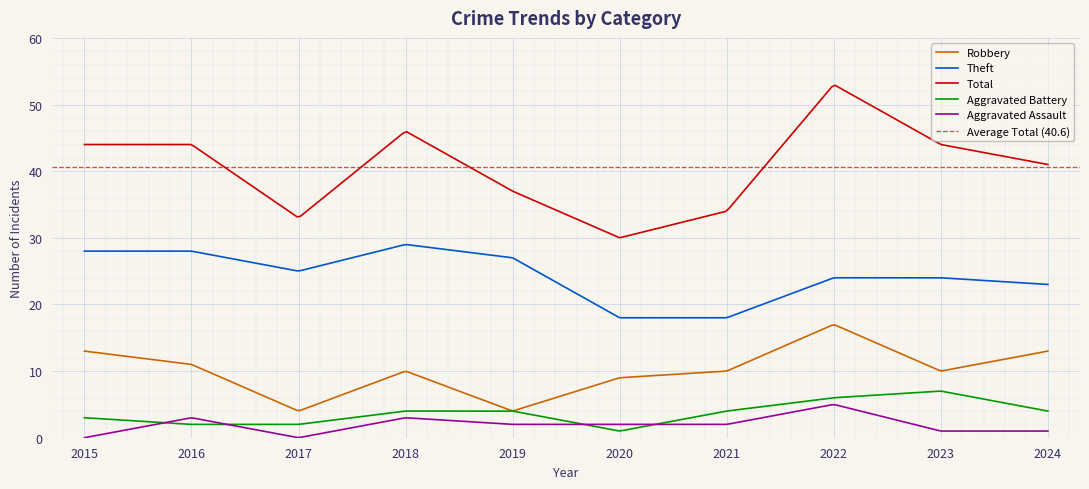

What is the greatest value displayed?

53